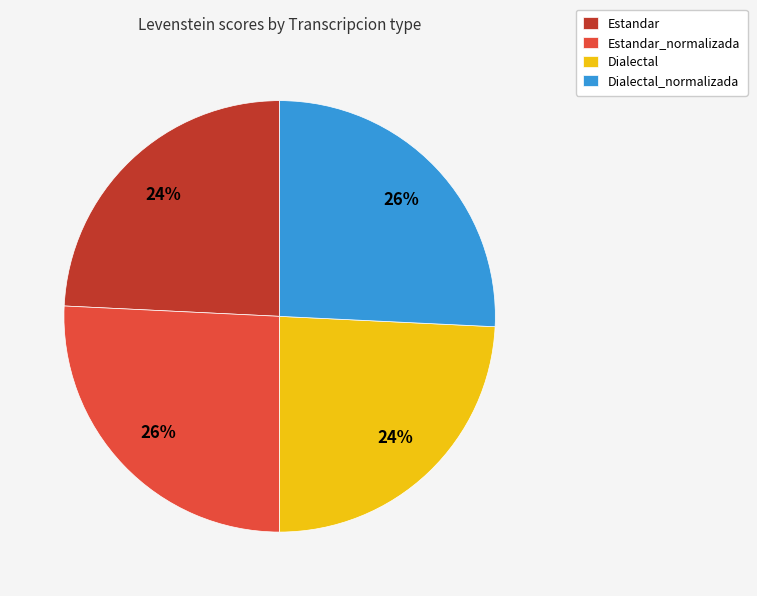

How many segments does this pie chart have?

4